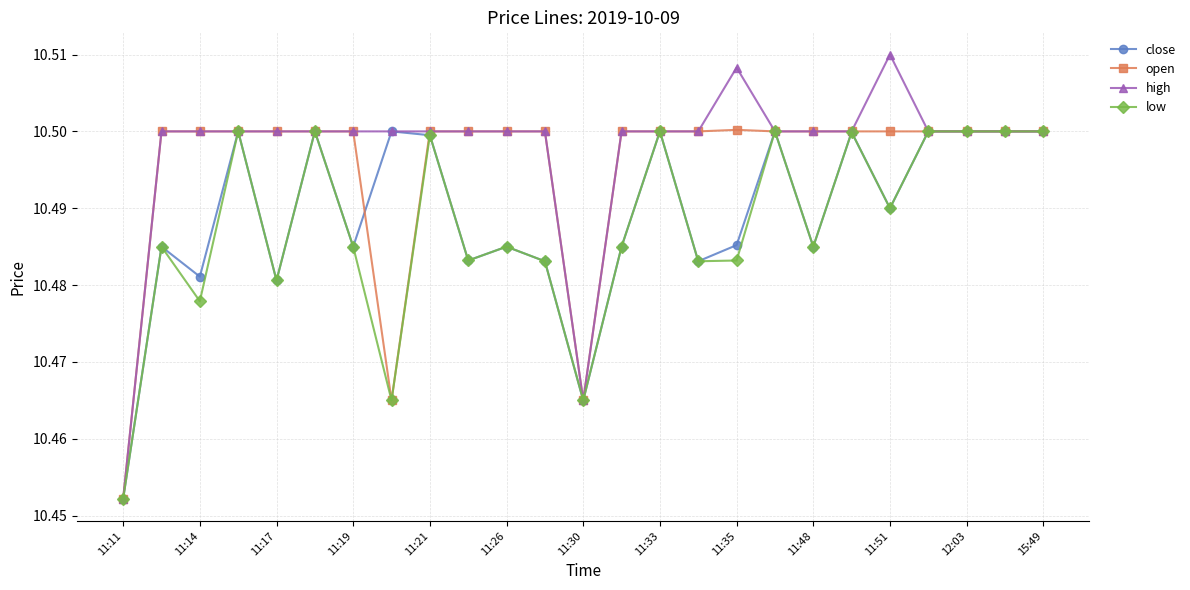

True or false: high has more than 0 points higher than both neighbors.

True